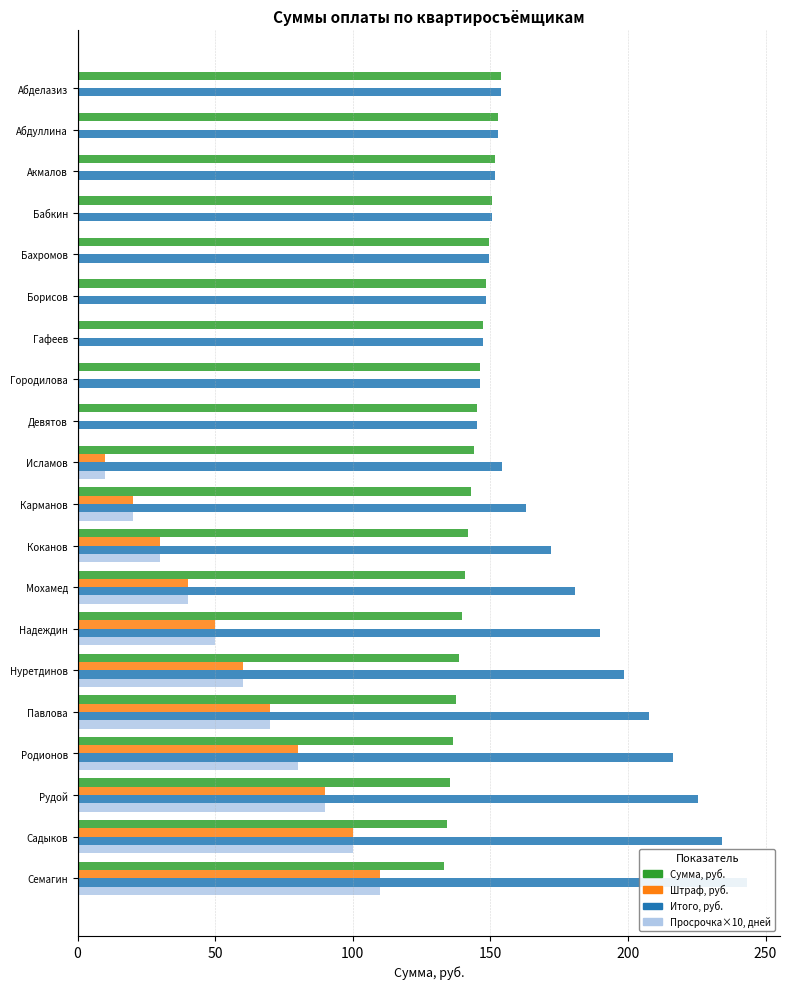

How many groups of bars are there?

20